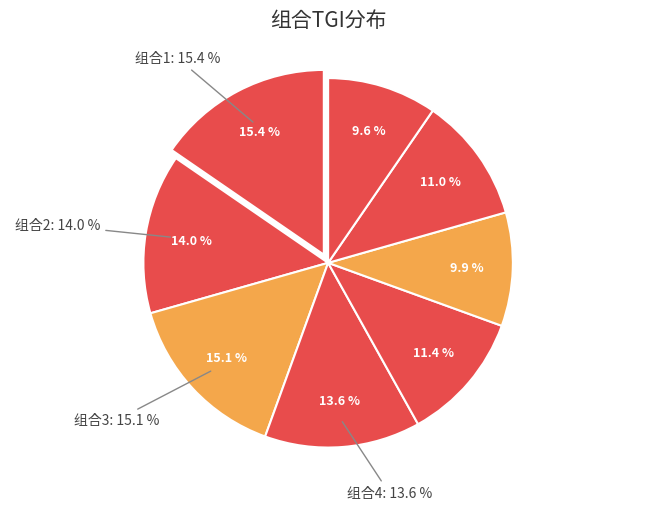

What portion of the pie excludes 组合8?

90.4%